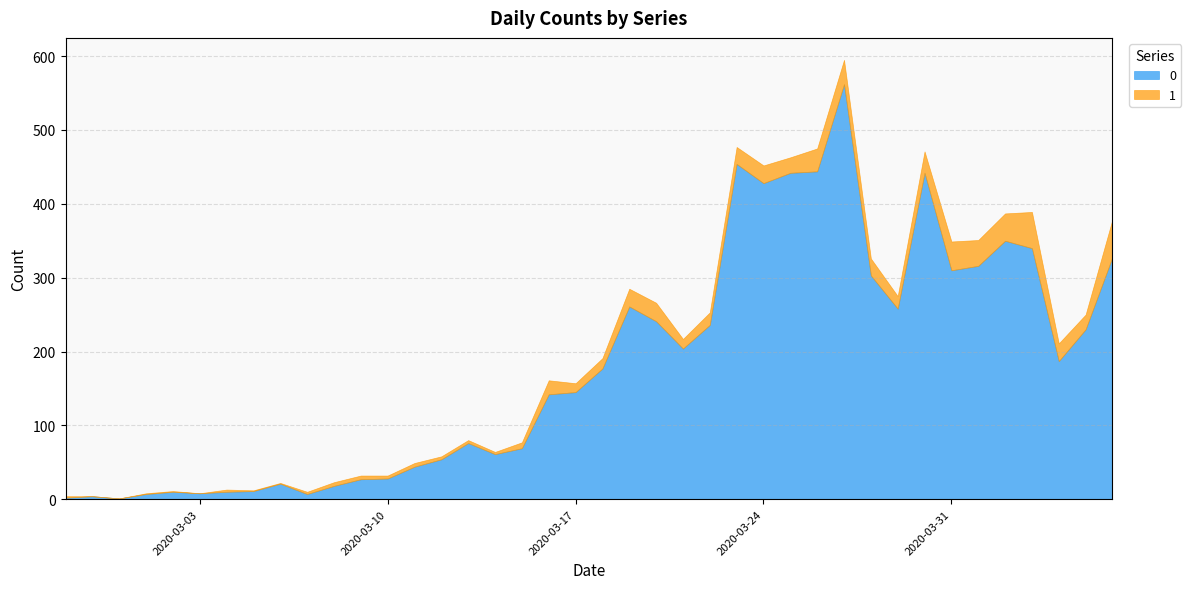

What is the total value across all series at 2020-03-29?

275